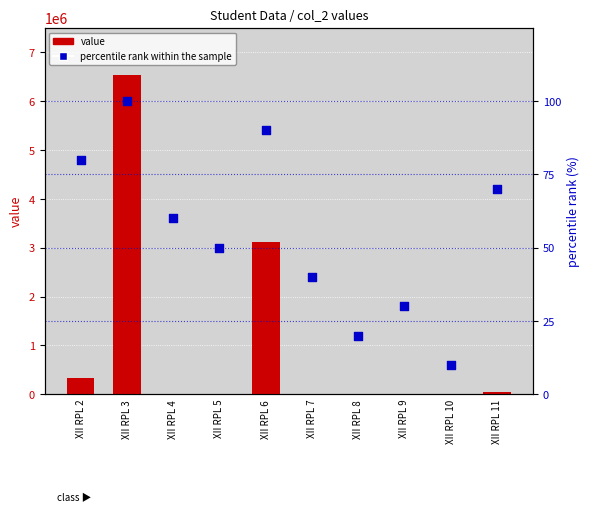

Is the value of percentile rank within the sample at XII RPL 5 greater than the value of col_2 (value) at XII RPL 8?

No